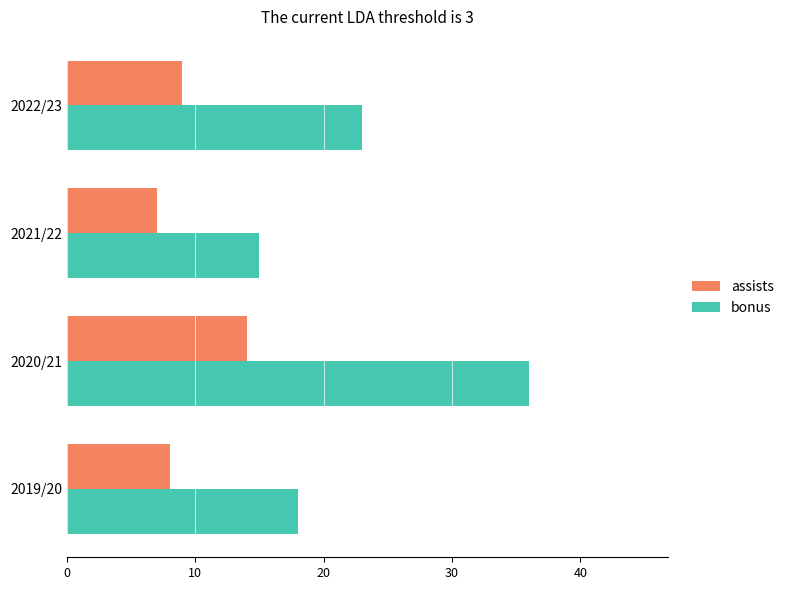

Rank the series at 2021/22 from lowest to highest value.

assists, bonus